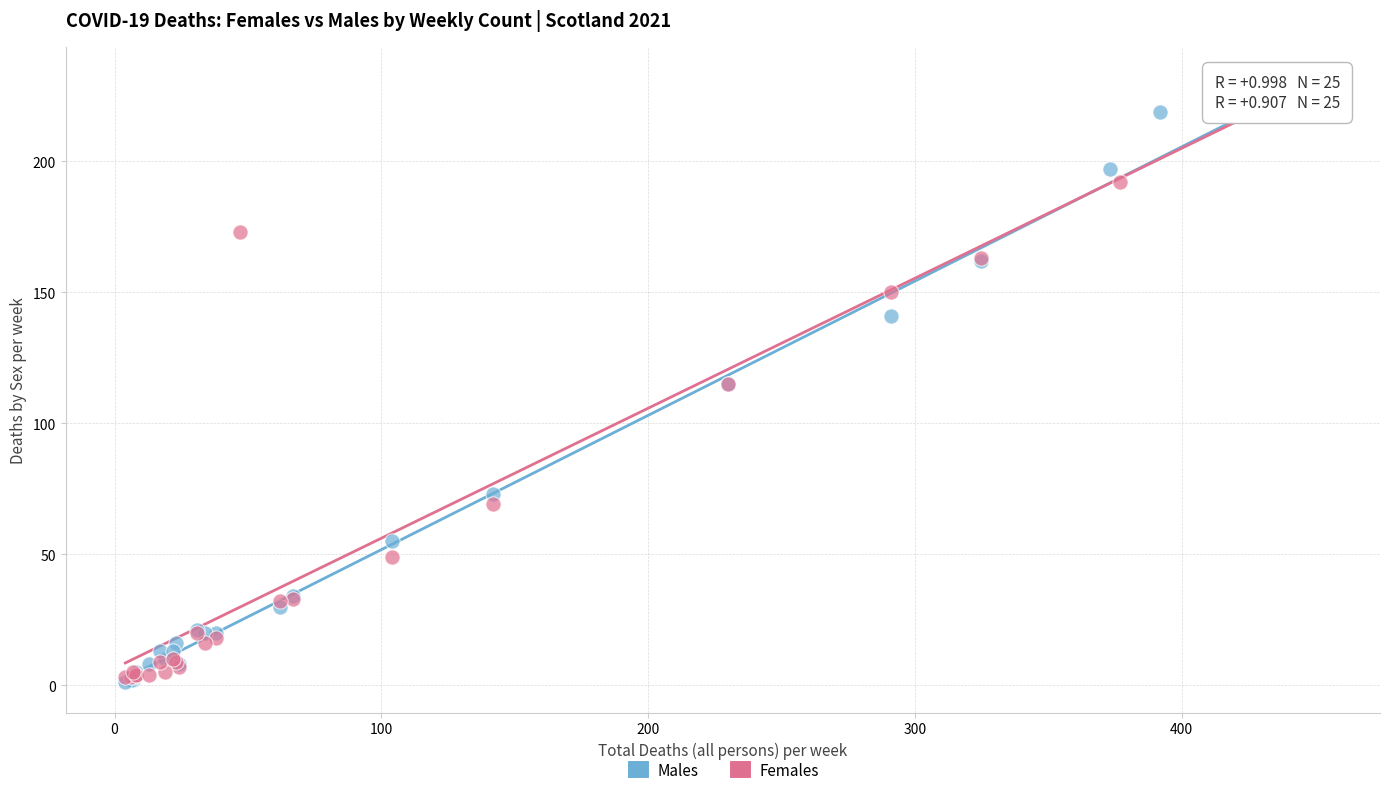

Which series has the widest spread of Y values?

Females